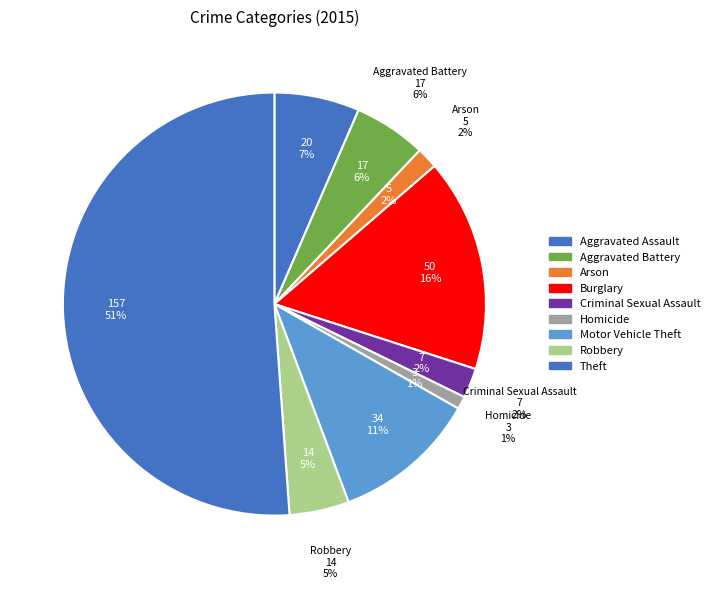

Which category has the smallest portion of the pie?

Homicide